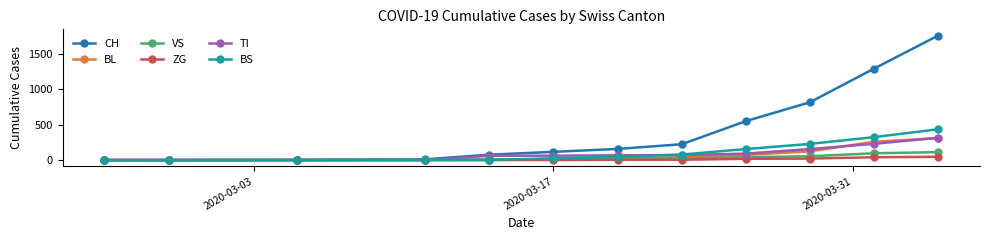

What is the difference between the maximum and minimum values in the BL series?

309